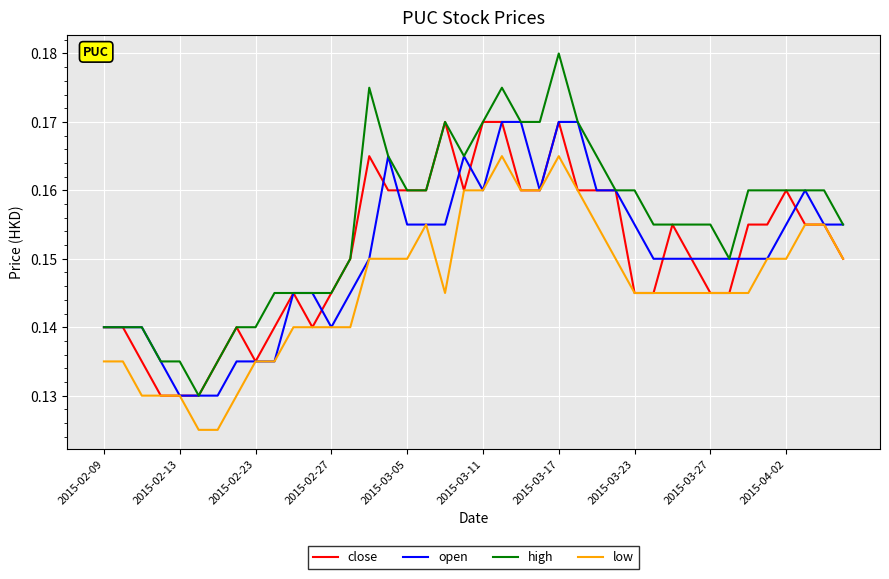

Which series has the widest spread of values?

high